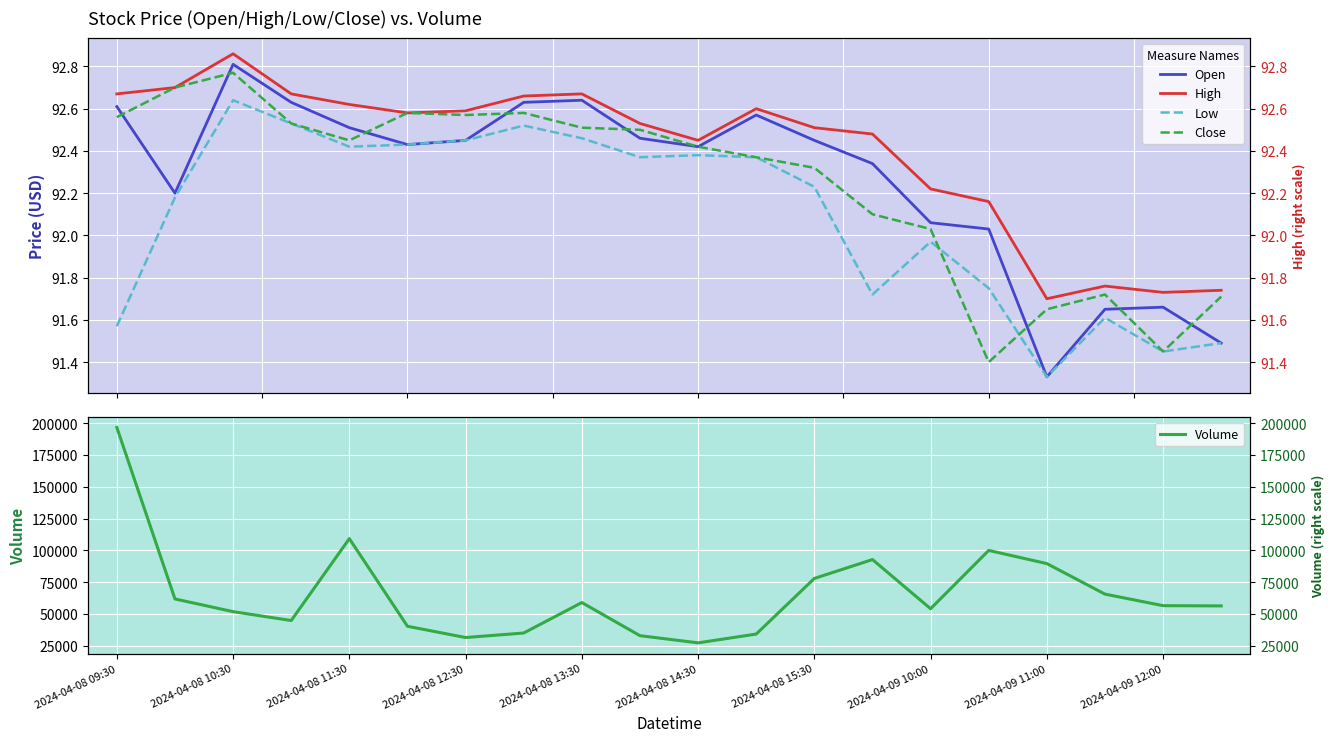

In Open, how many points are higher than both neighbors (excluding endpoints)?

4